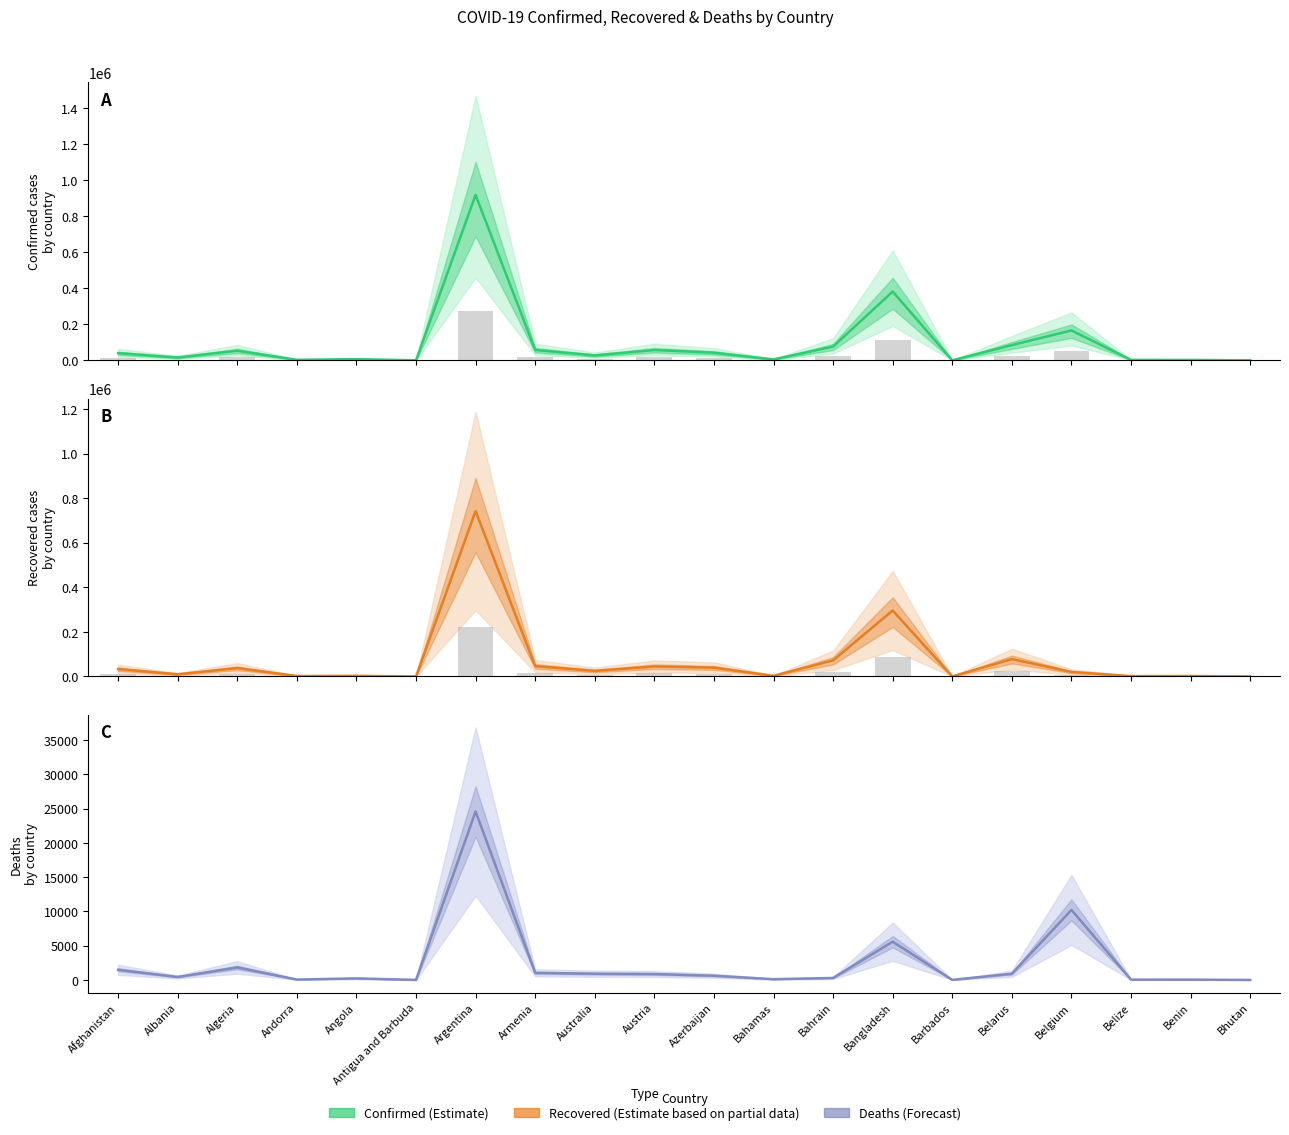

What is the difference between the Recovered values at Albania and Azerbaijan?

29793